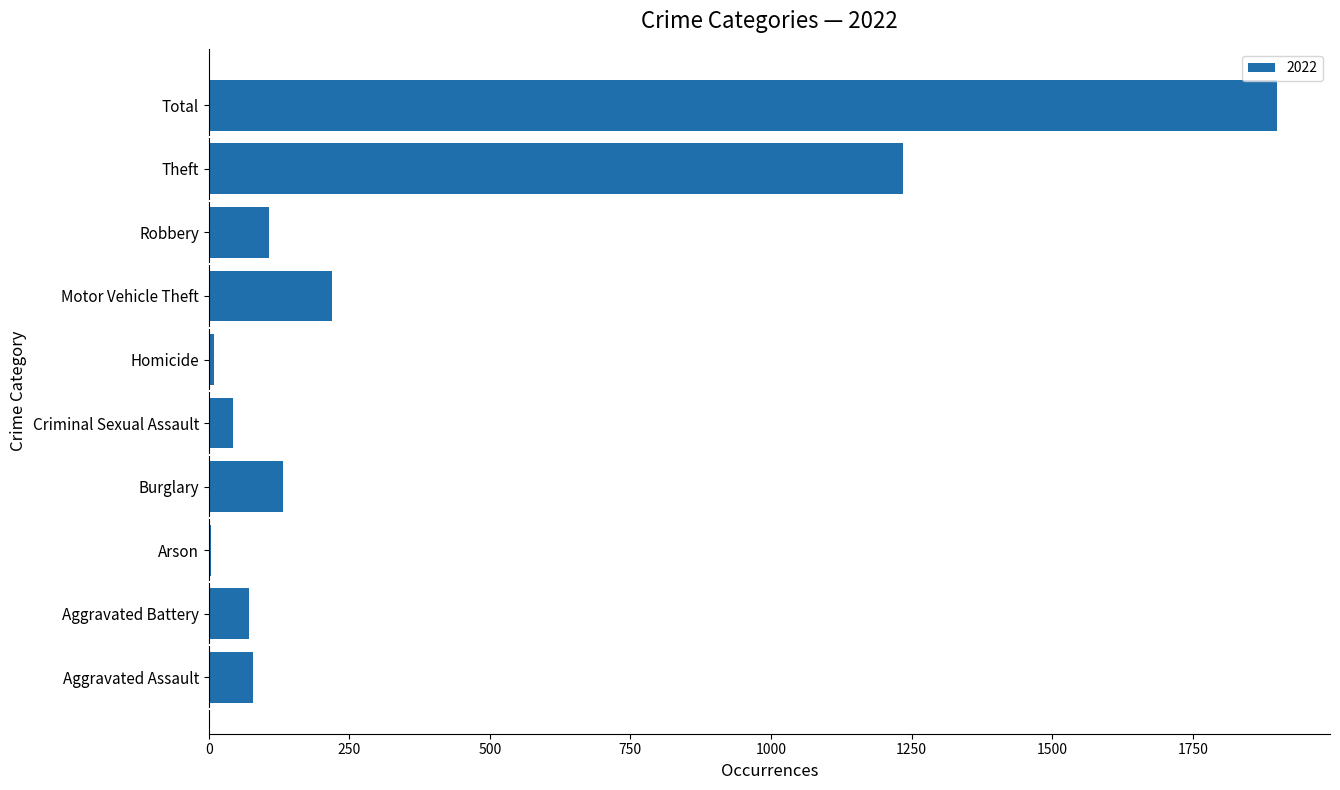

Between Aggravated Battery and Arson, which is larger?

Aggravated Battery